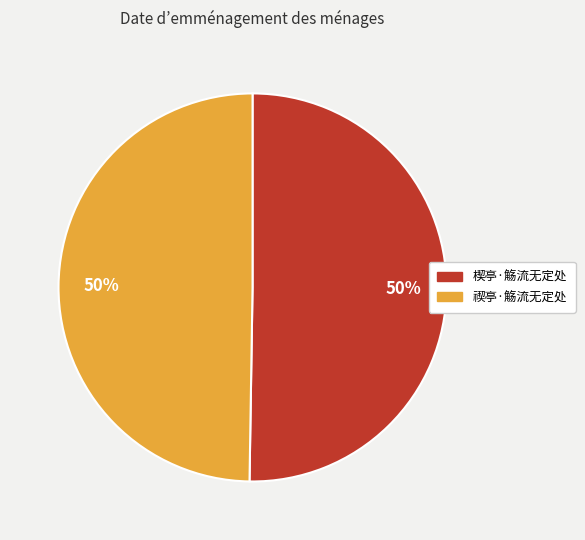

To the nearest percent, what percentage of the pie is 禊亭·觞流无定处?

50%